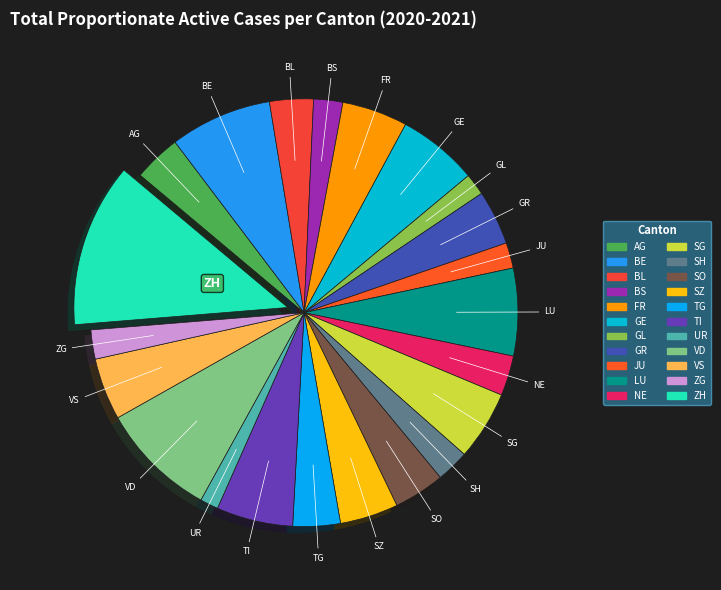

Do TI and SZ together represent more than half of the pie?

No